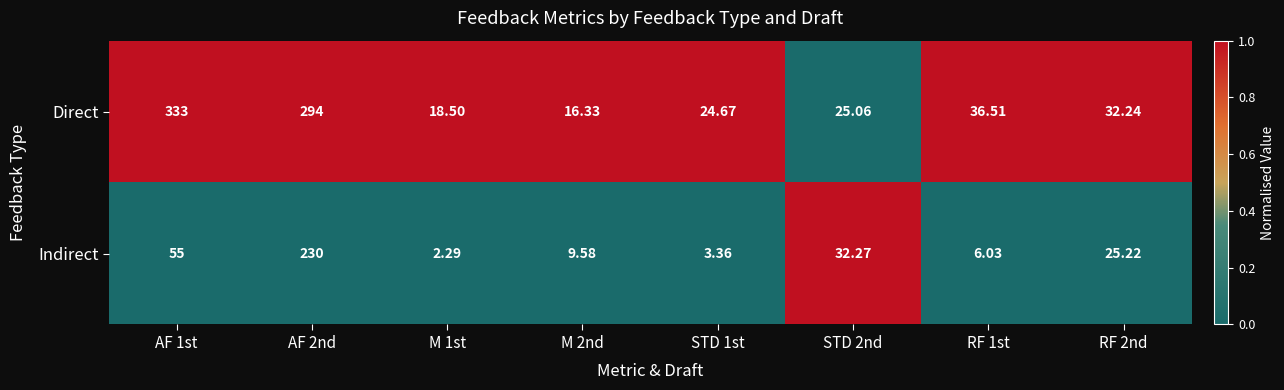

Which series has the largest total across all categories?

Direct